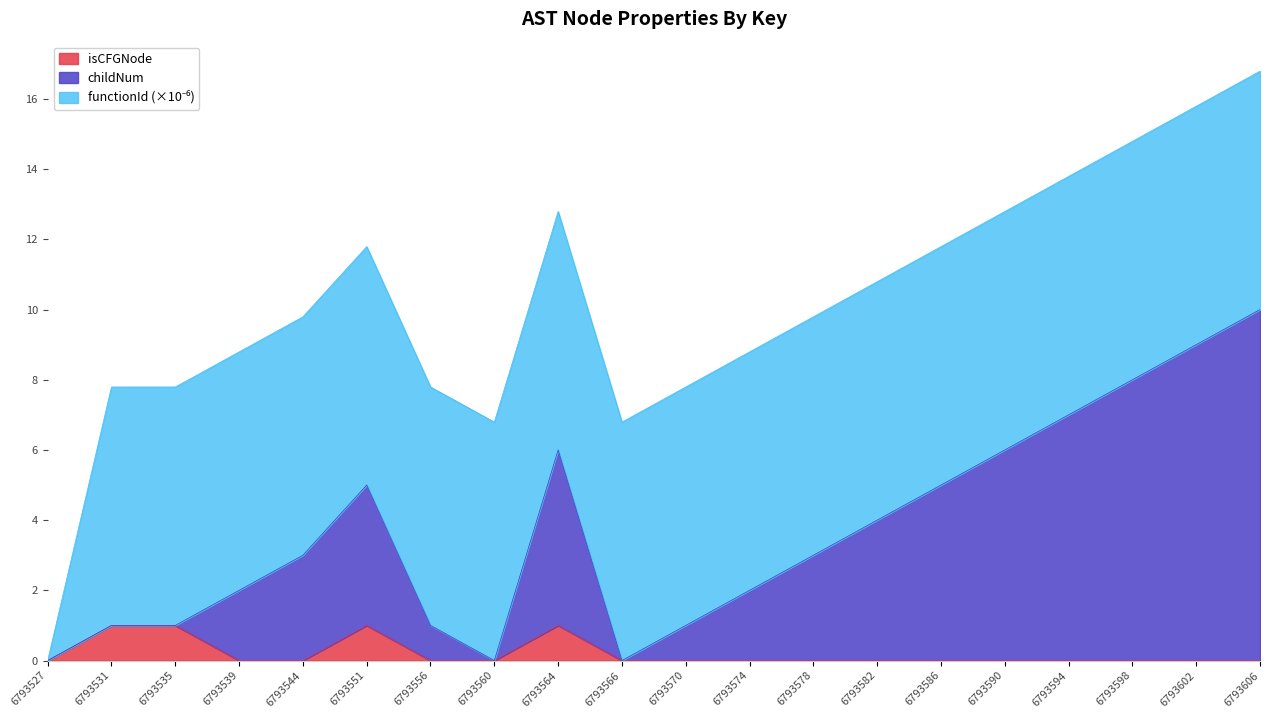

What is the total value across all series at 6793566?

6.8